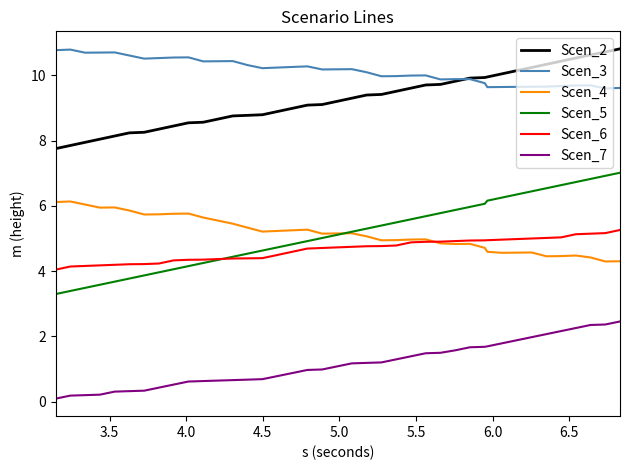

True or false: Scen_4 has more than 1 points higher than both neighbors.

True